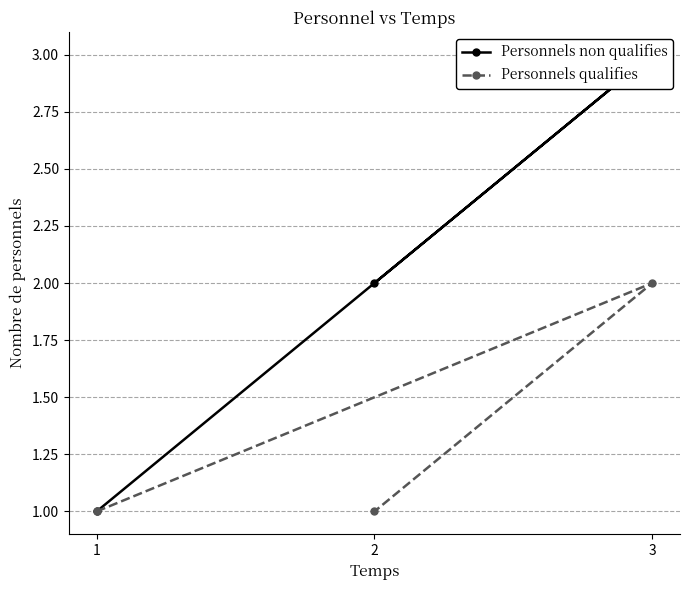

At which label does Personnels qualifies reach its peak?

3